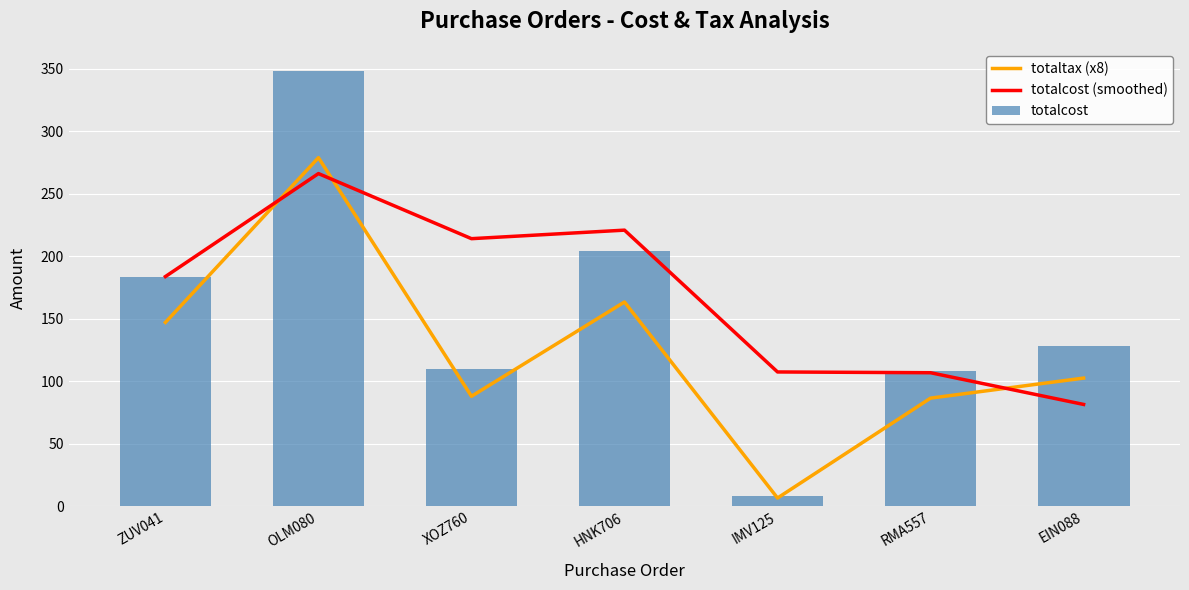

What is the value of the totalcost bar at the 4th from the left?

204.0